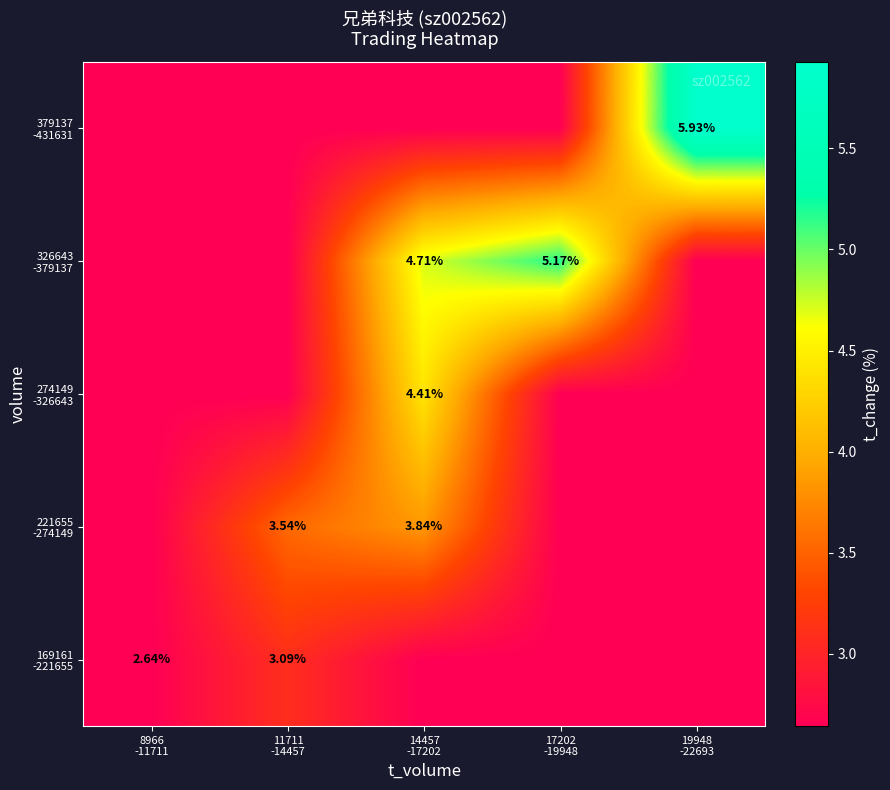

The value of 326643 -379137 at 11711 -14457 is 0.5. True or false?

False